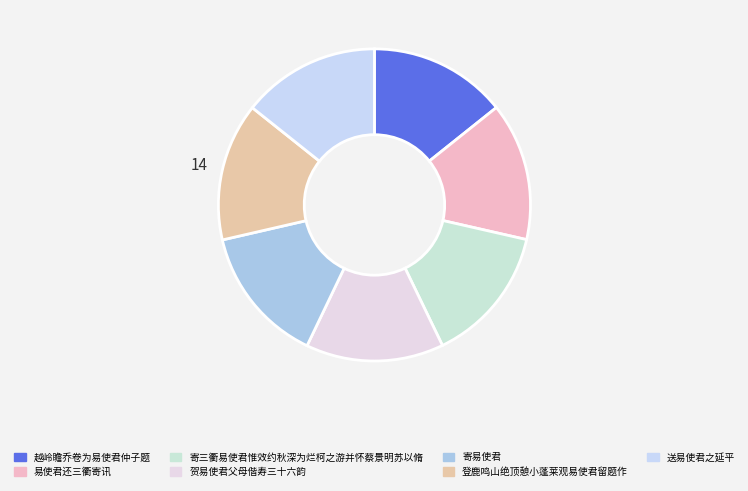

Rank the categories by value from lowest to highest.

寄三衢易使君惟效约秋深为烂柯之游并怀蔡景明苏以脩, 越岭瞻乔卷为易使君仲子题, 贺易使君父母偕寿三十六韵, 寄易使君, 易使君还三衢寄讯, 送易使君之延平, 登鹿鸣山绝顶憩小蓬莱观易使君留题作